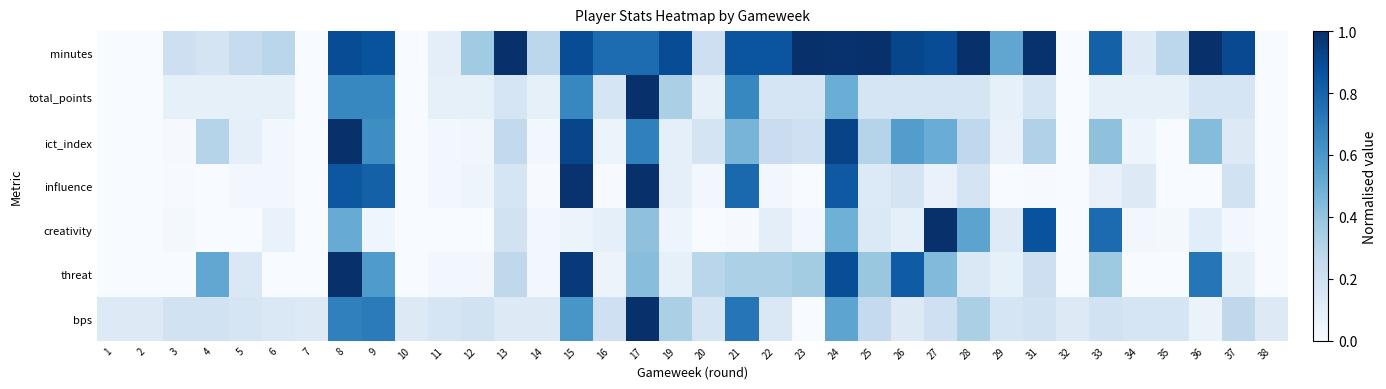

Which has a higher value, 3 or 13?

13